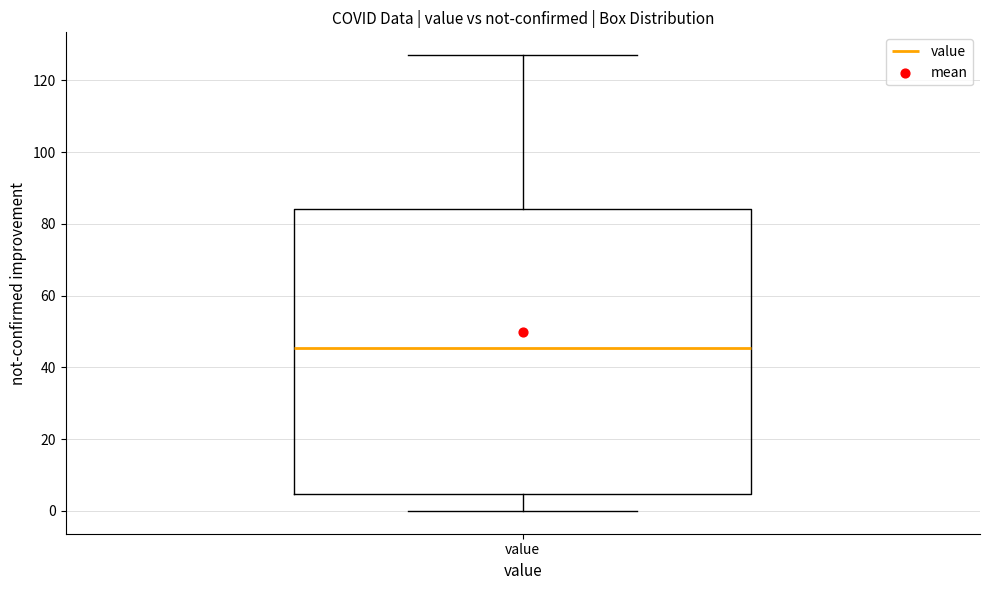

Where is the upper edge of the box for value on the y-axis? The values are not printed on the chart, so give them approximately, as read against the axis.

84